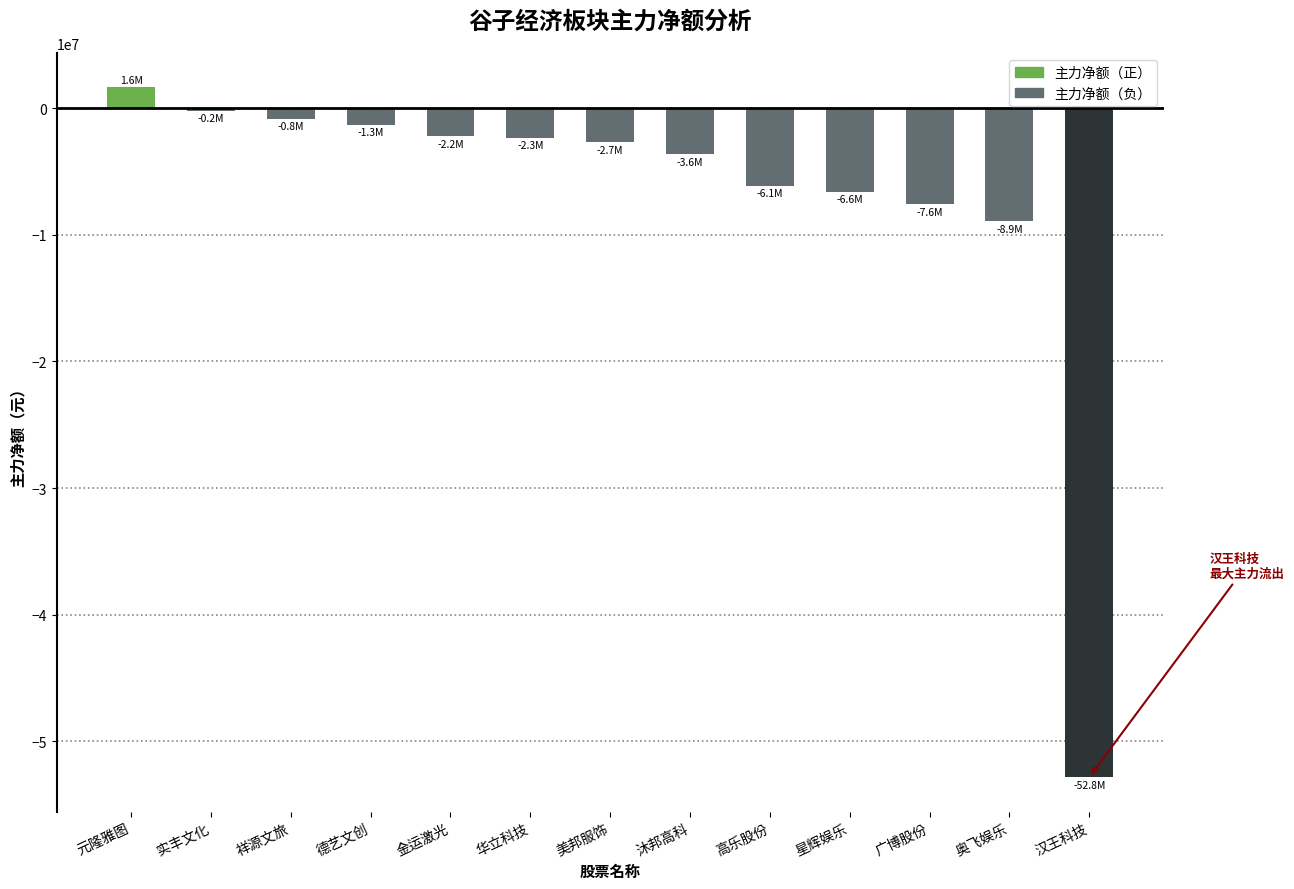

How many series are shown in this chart?

1